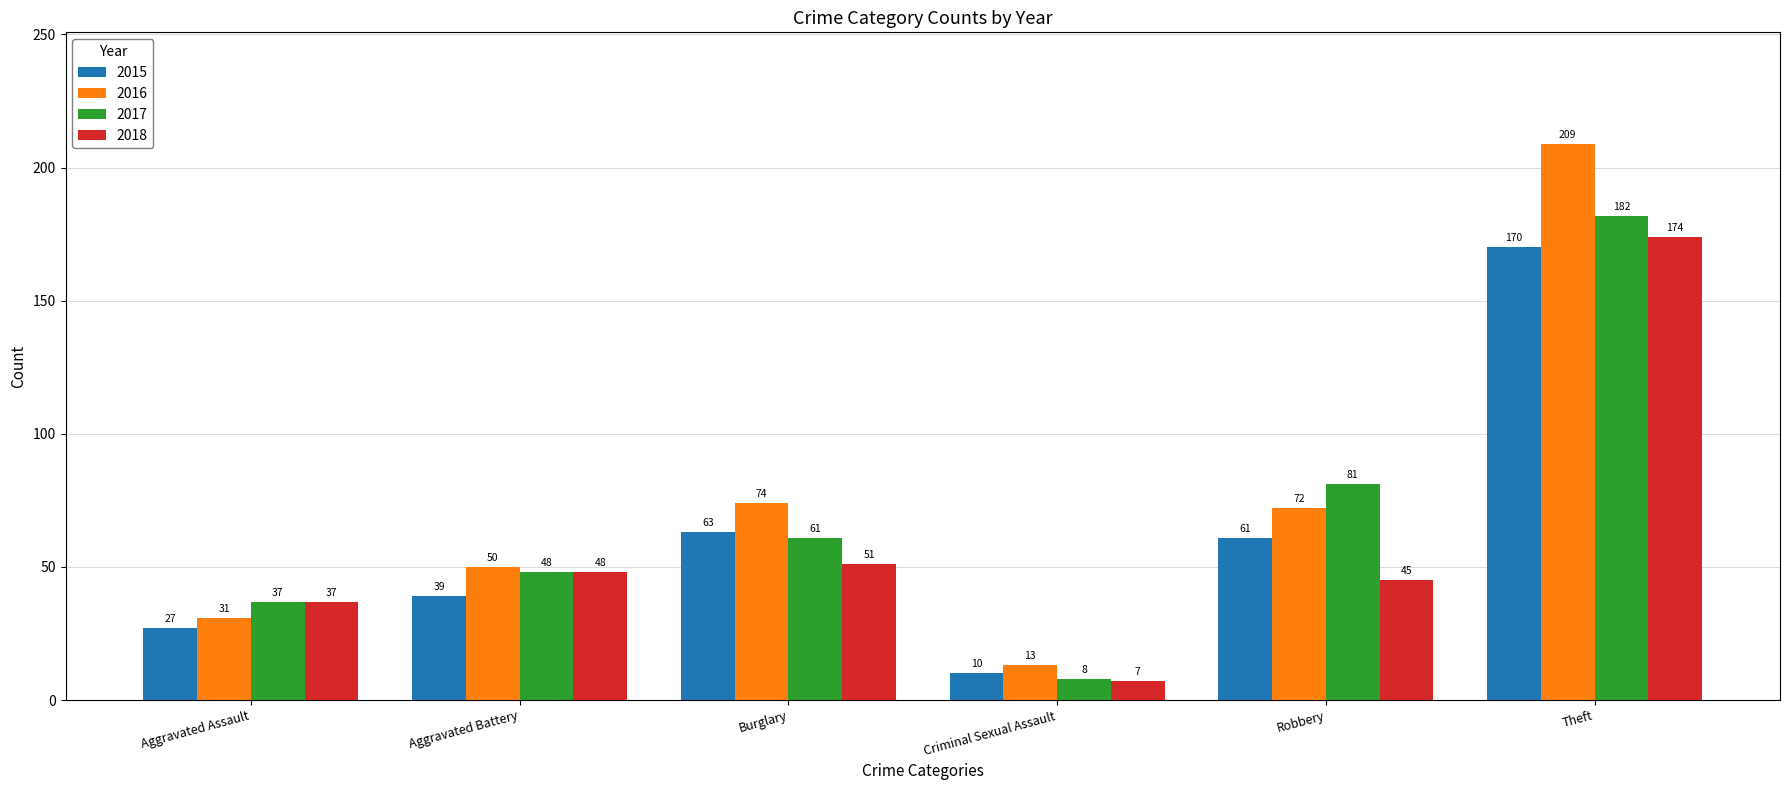

Which series has the largest total across all categories?

2016